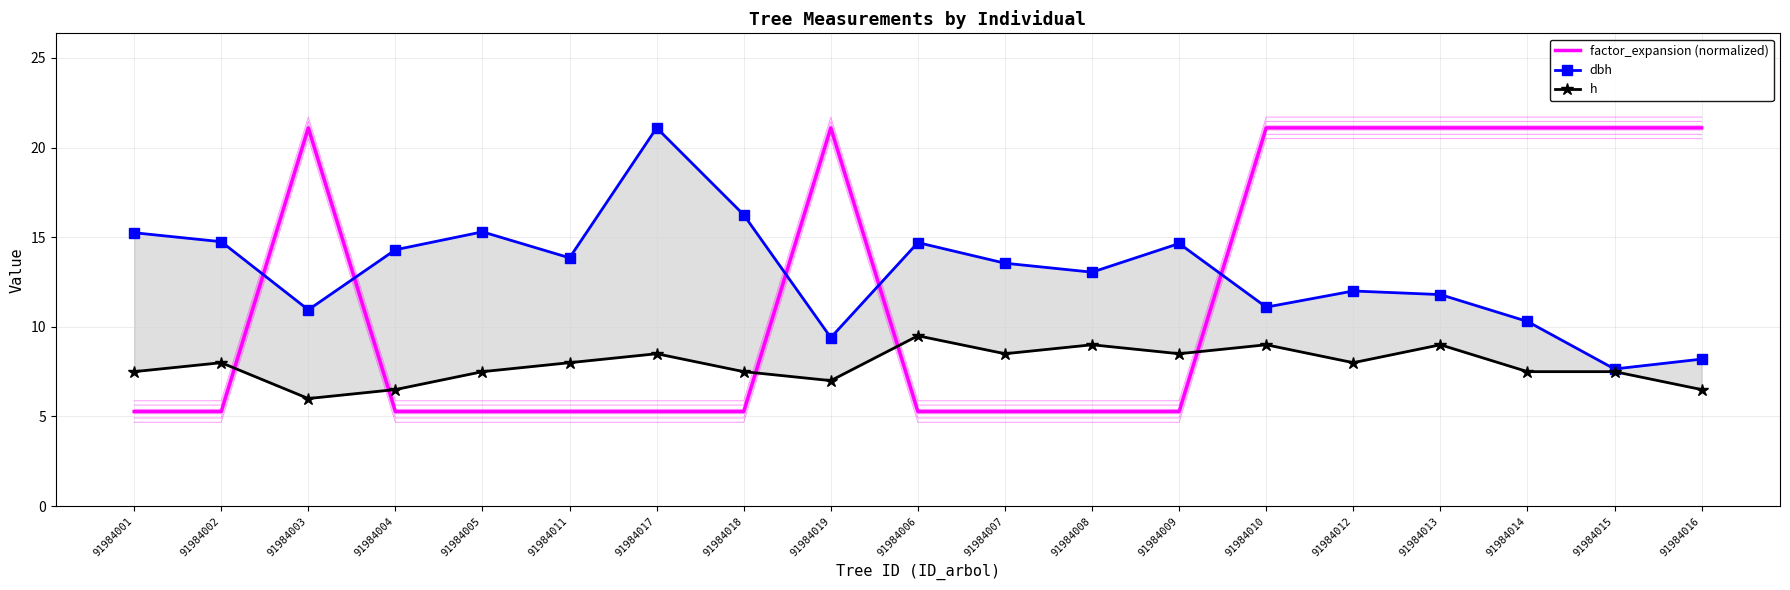

List the labels in order of factor_expansion (normalized) value, largest first.

91984003, 91984019, 91984010, 91984012, 91984013, 91984014, 91984015, 91984016, 91984001, 91984002, 91984004, 91984005, 91984011, 91984017, 91984018, 91984006, 91984007, 91984008, 91984009